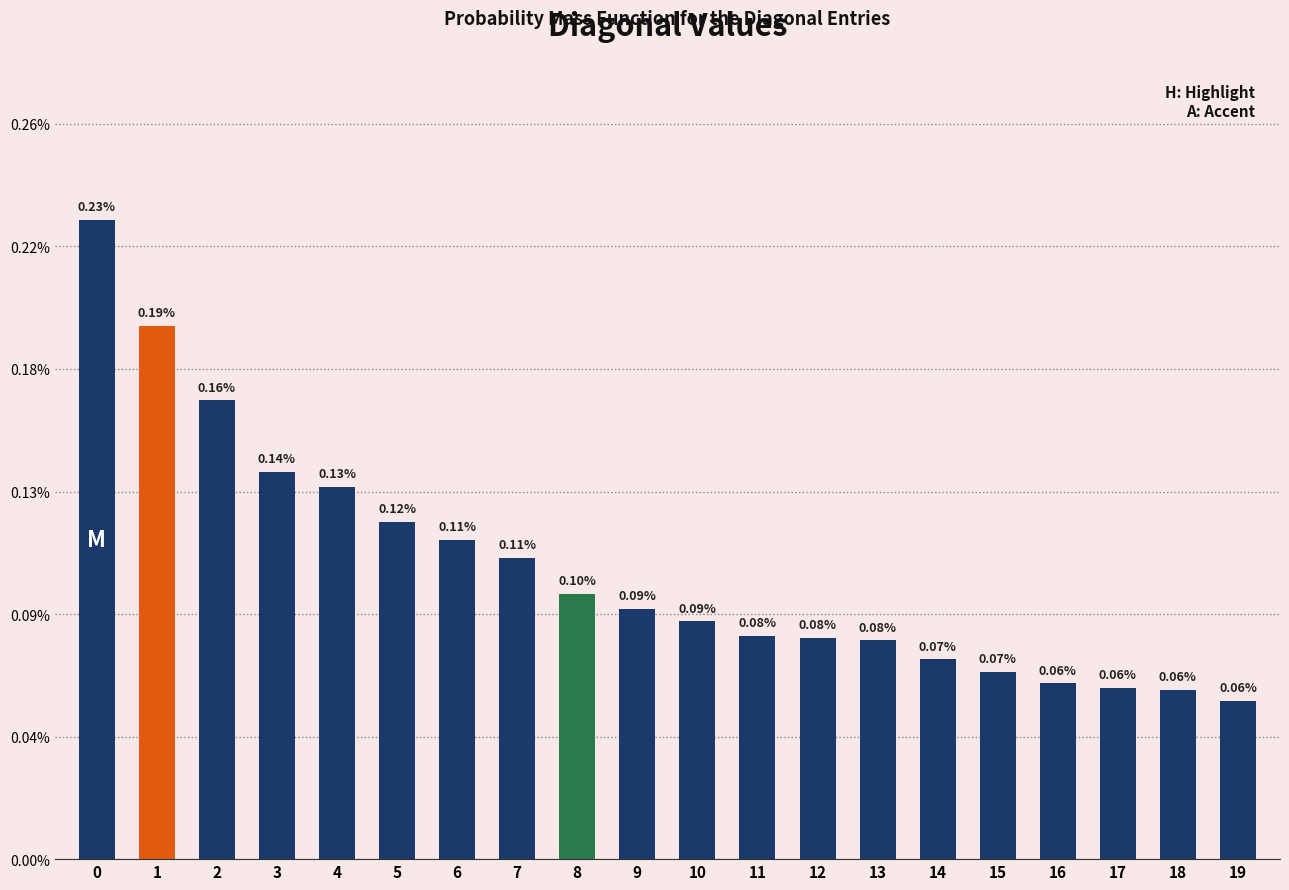

Which label corresponds to the smallest value in the chart?

19